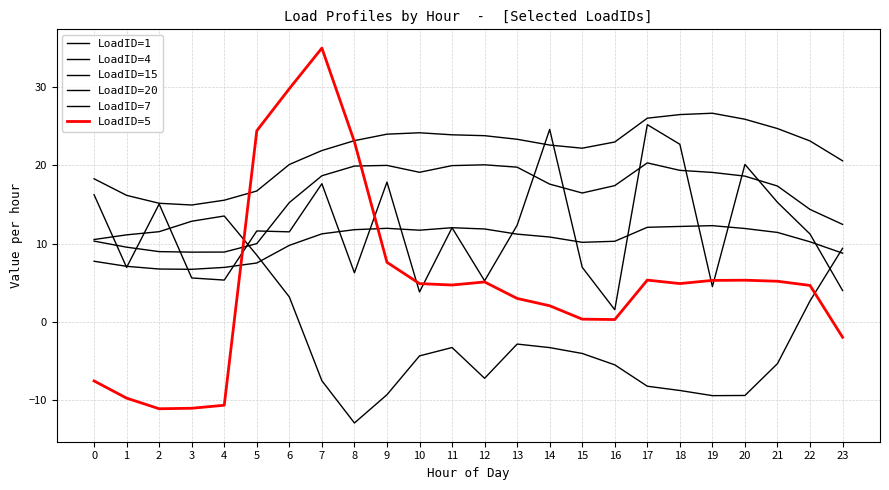

Where is LoadID=4 nearest to the value 20?

6